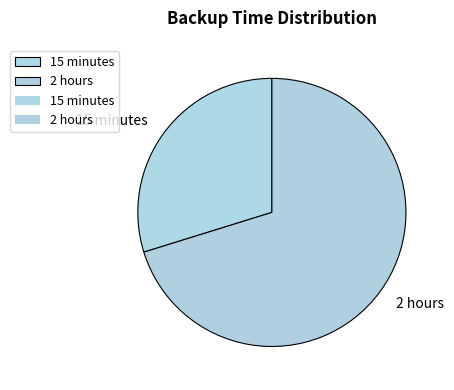

What is the majority slice?

2 hours